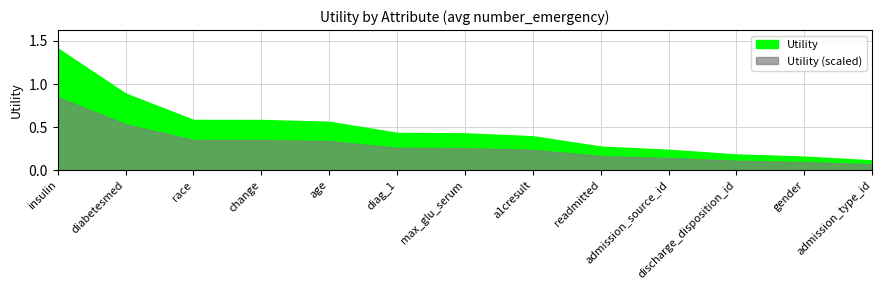

The value at gender is 0.2. True or false?

True